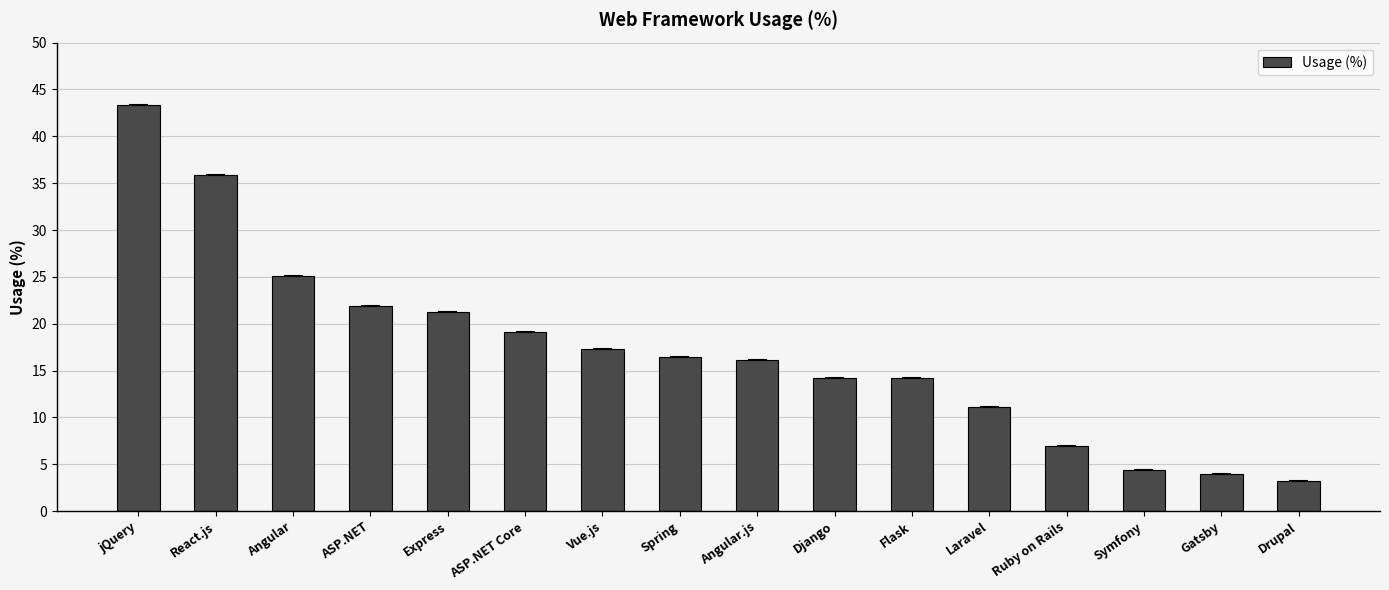

Where does the data first go above 16?

jQuery